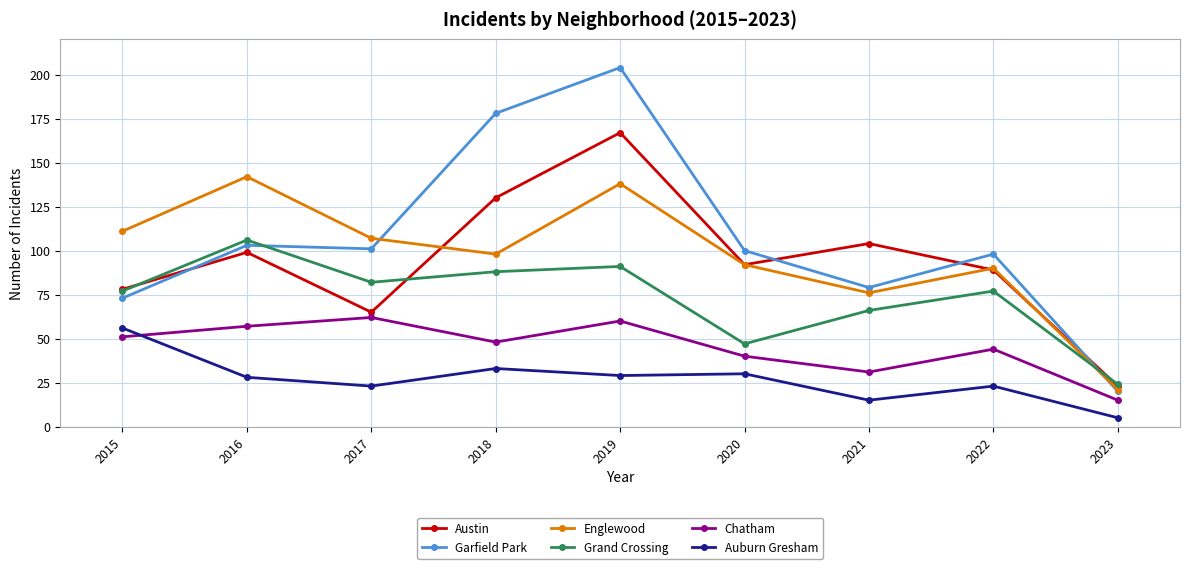

Reading right to left, what are all the values shown in this chart?

Austin: 23	89	104	92	167	130	65	99	78
Garfield Park: 20	98	79	100	204	178	101	103	73
Englewood: 21	90	76	92	138	98	107	142	111
Grand Crossing: 24	77	66	47	91	88	82	106	77
Chatham: 15	44	31	40	60	48	62	57	51
Auburn Gresham: 5	23	15	30	29	33	23	28	56